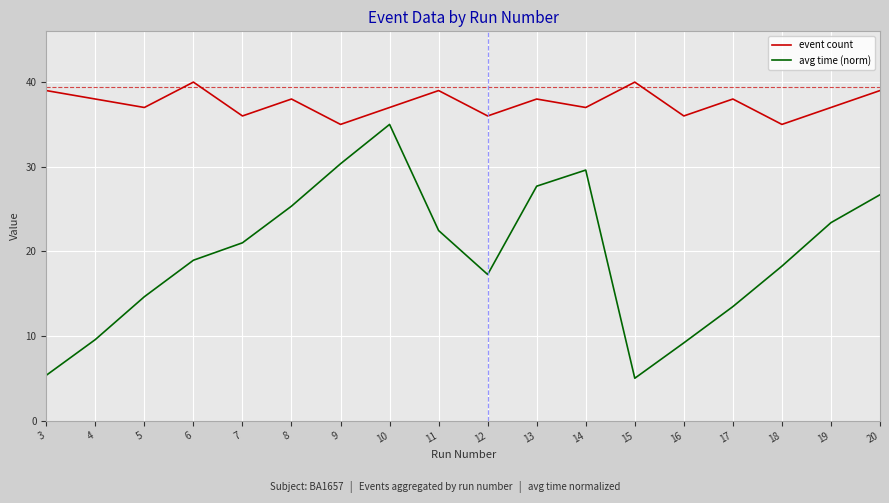

What is the difference between the maximum and minimum values in the avg time (norm) series?

30.0